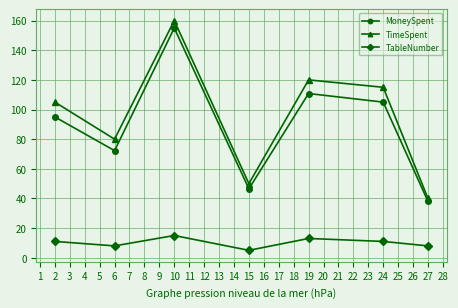

How many lines are shown in the chart?

3